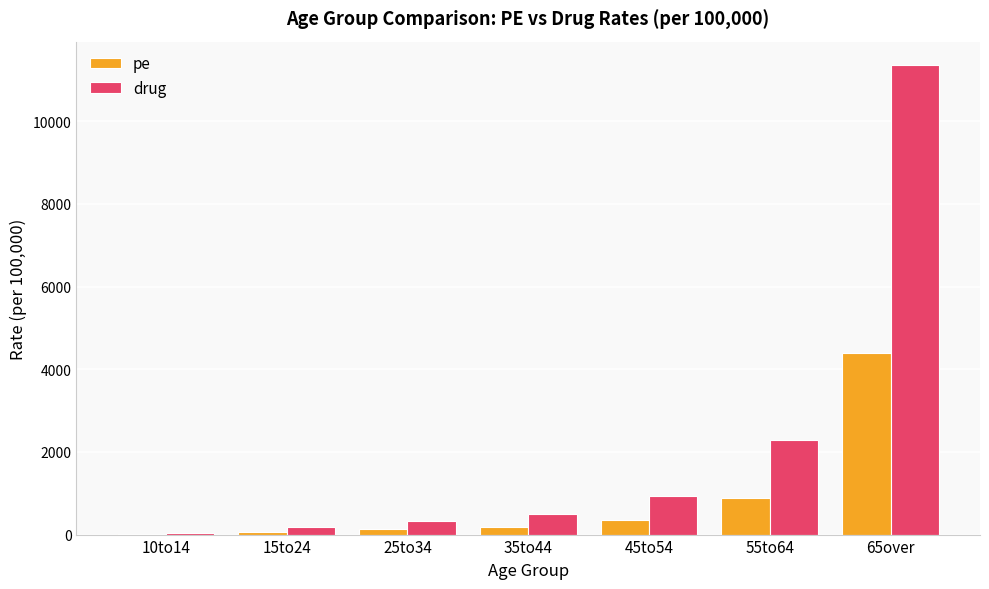

The value of drug at 55to64 is 1412.1. True or false?

False